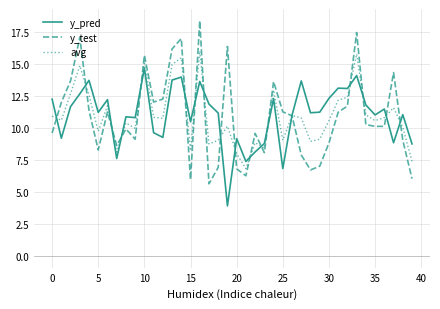

Which series has the widest spread of values?

y_test